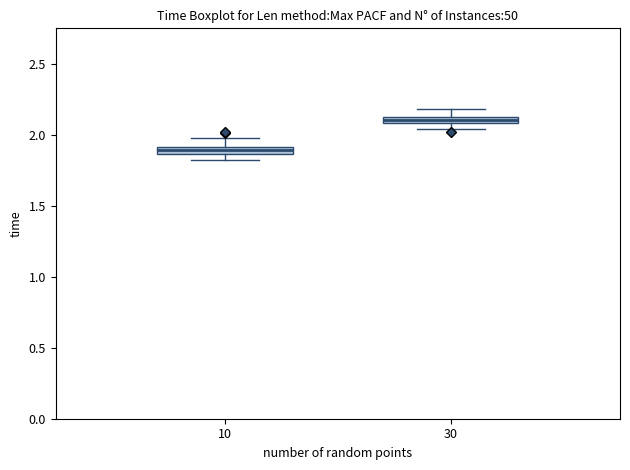

Which box has the highest median line?

30